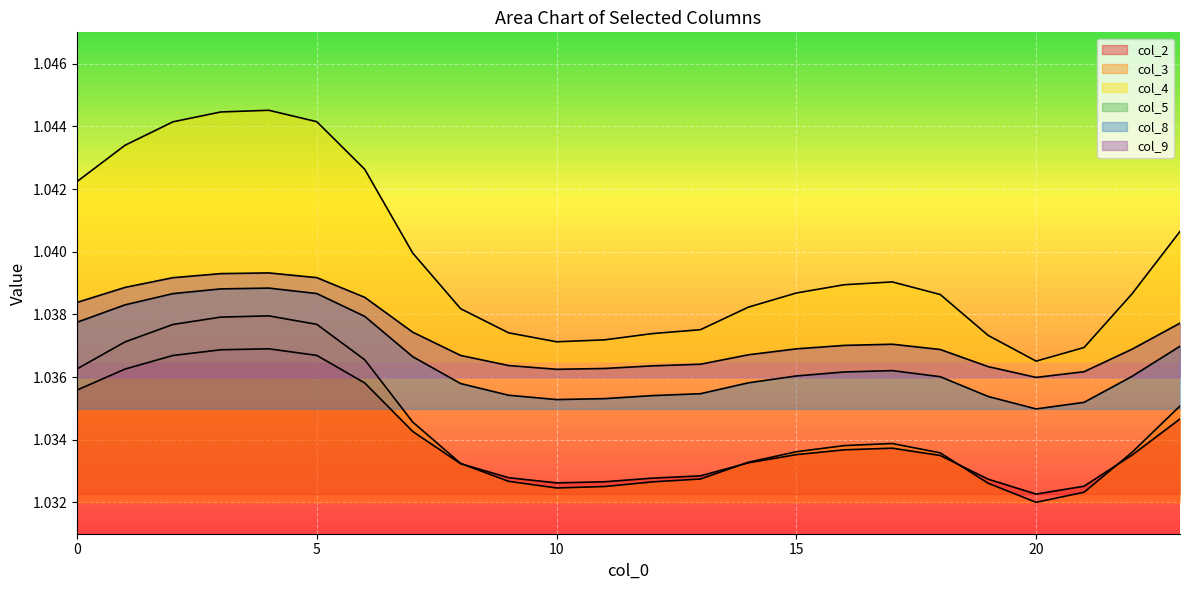

True or false: col_9 has a value of 0.6 at 8.

False